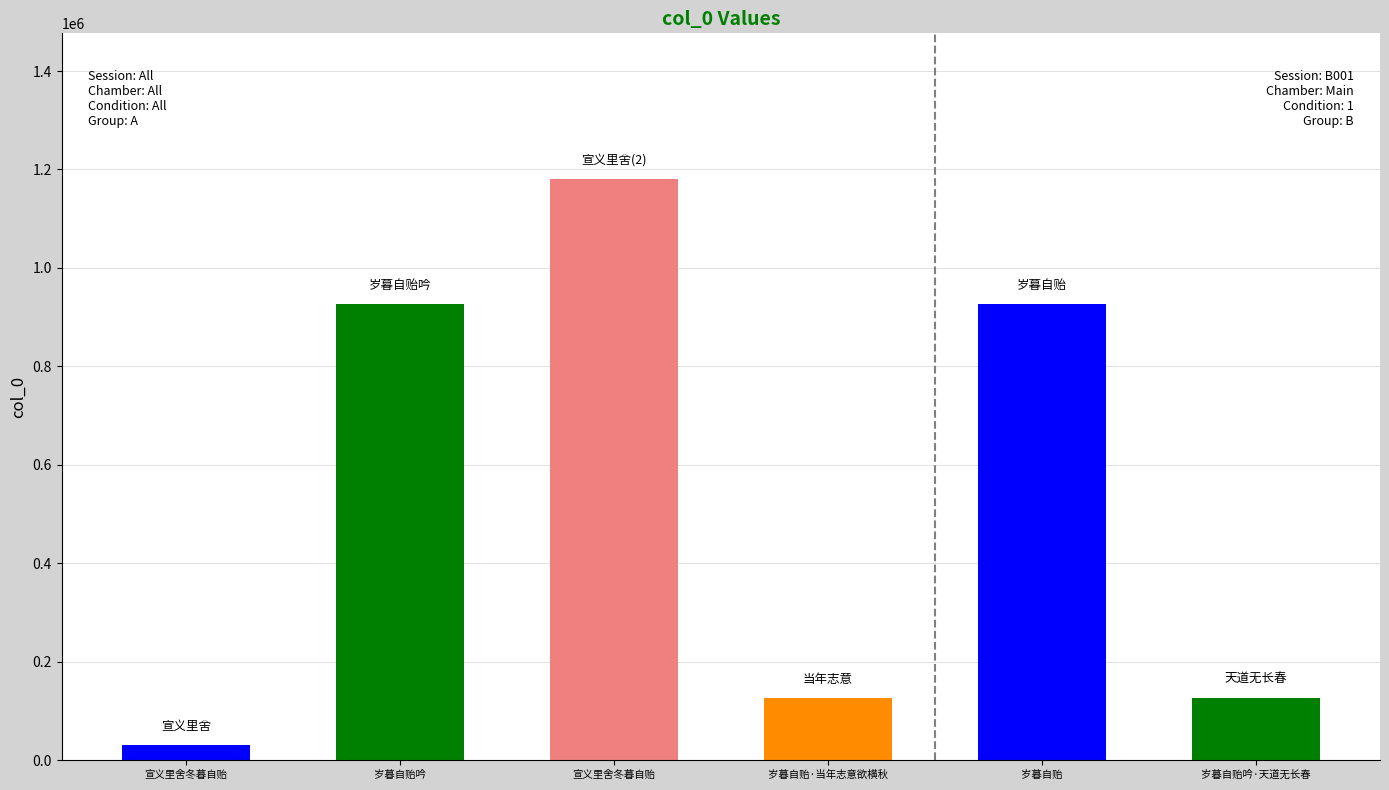

Which label corresponds to the smallest value in the chart?

宣义里舍冬暮自贻